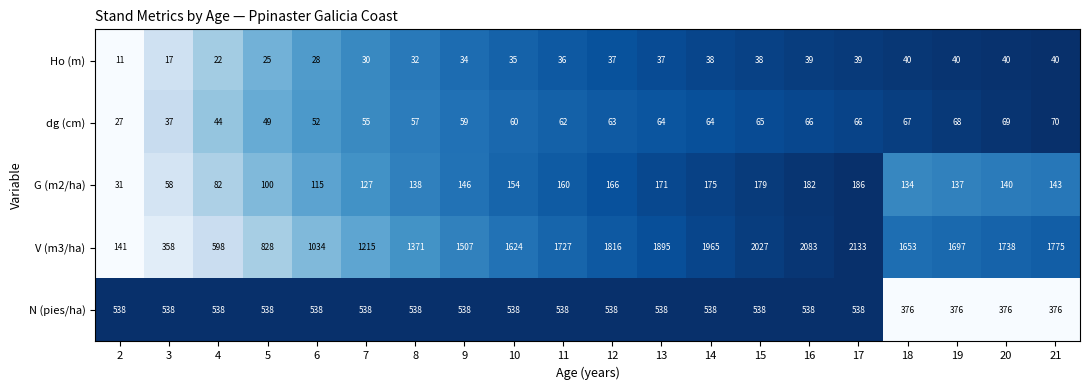

What is the spread (max minus min) of values at 3?

521